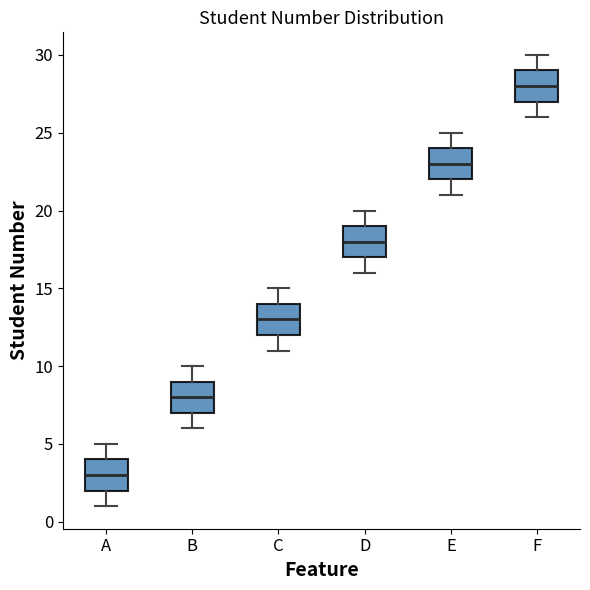

Reading left to right, transcribe this box plot: for each box, give where its median line is, the range the box spans, and where its two whiskers end, as read against the y-axis. The values are not printed on the chart, so give them approximately, as read against the axis.

A: median 3, box 2 to 4, whiskers 1 to 5
B: median 8, box 7 to 9, whiskers 6 to 10
C: median 13, box 12 to 14, whiskers 11 to 15
D: median 18, box 17 to 19, whiskers 16 to 20
E: median 23, box 22 to 24, whiskers 21 to 25
F: median 28, box 27 to 29, whiskers 26 to 30